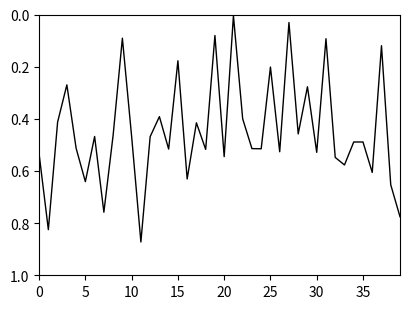

What is the greatest value displayed?

0.9